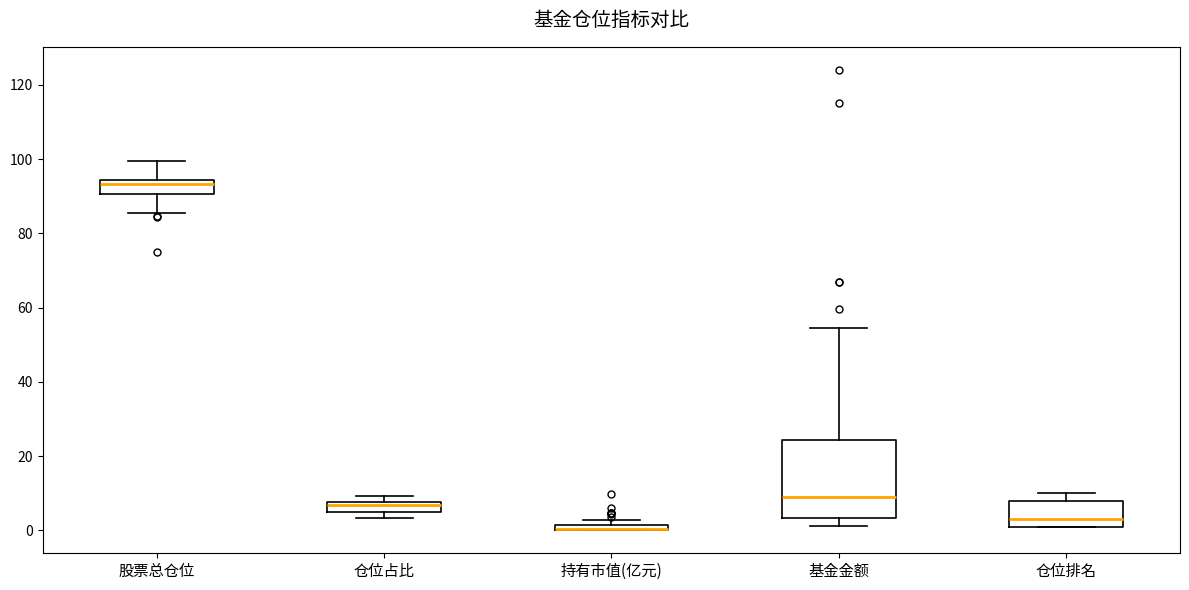

Comparing the boxes themselves (not the whiskers), which one is the tallest?

基金金额